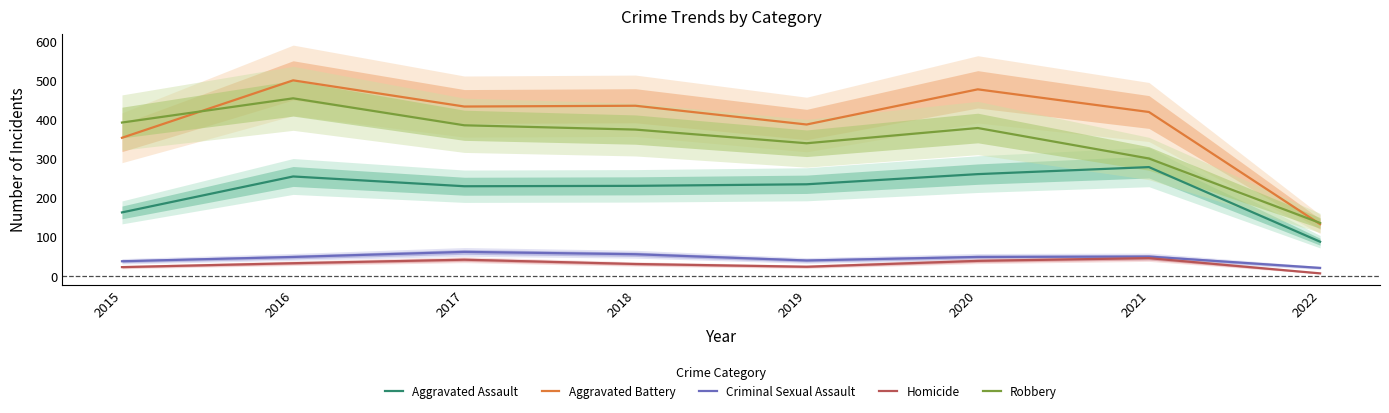

What is the greatest value displayed?

501